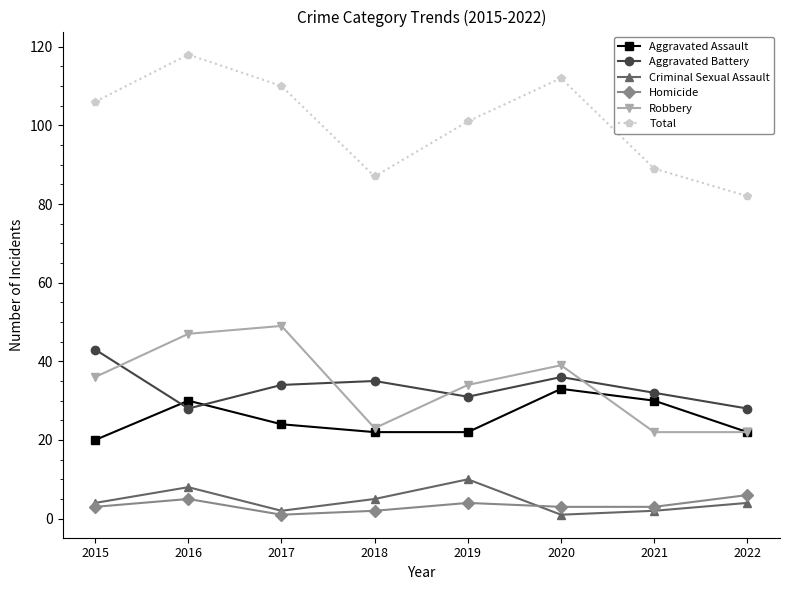

Which category has the highest value in the Total series?

2016